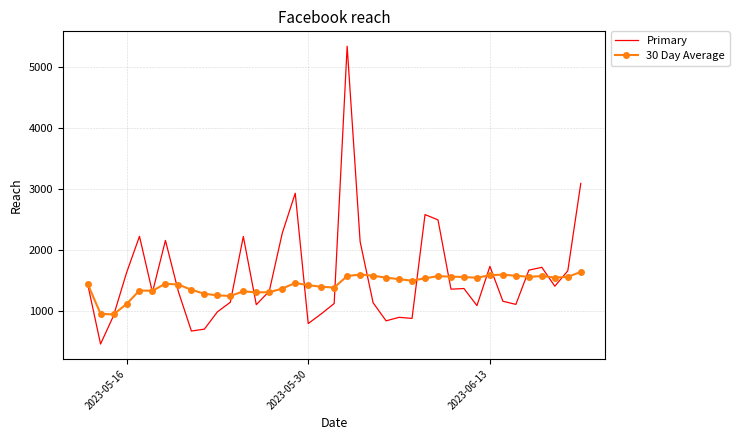

At how many categories does at least one series exceed 2715?

3